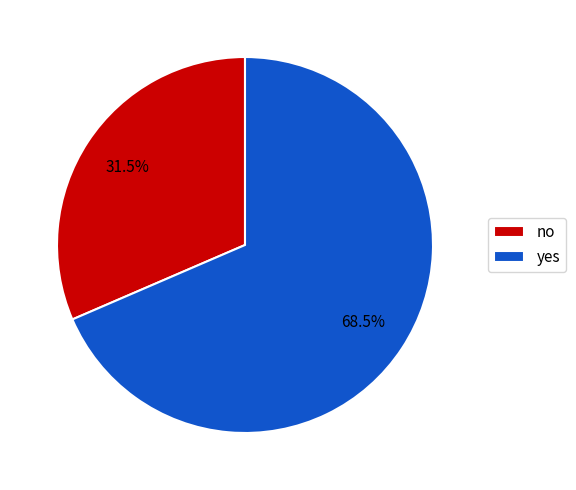

Which has a higher value, no or yes?

yes